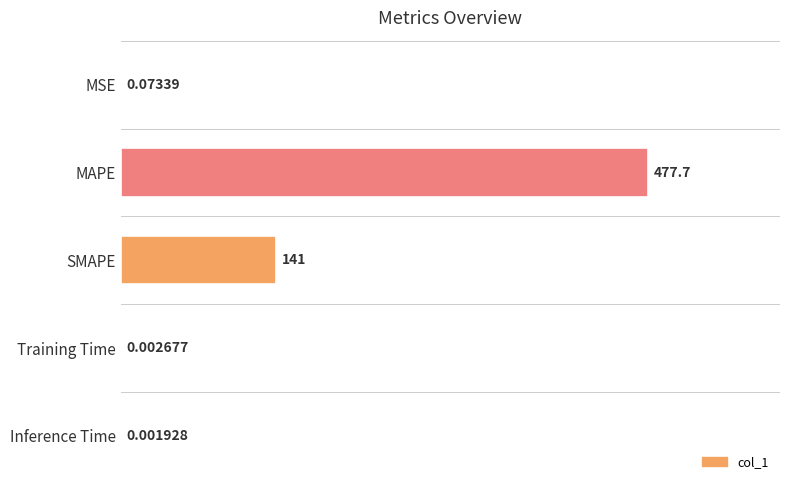

Where is the data nearest to the value 238?

SMAPE